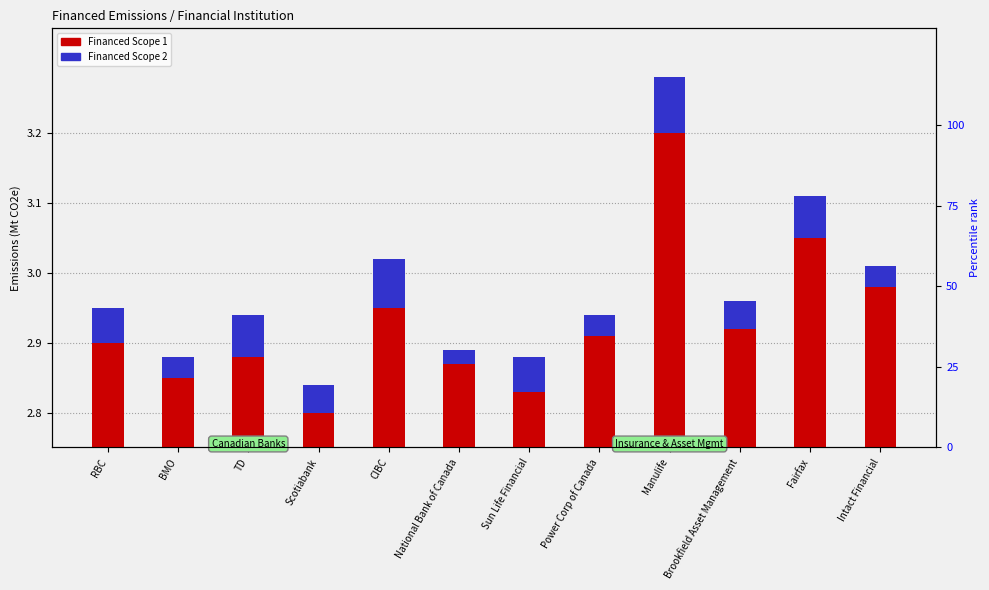

Which has a higher value, National Bank of Canada or TD?

TD